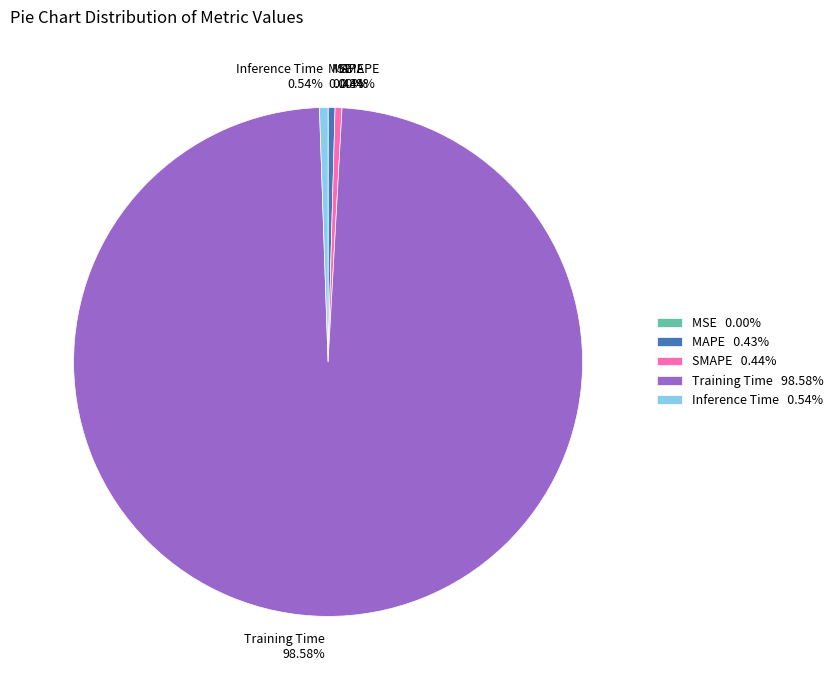

How much of the chart is everything except SMAPE?

99.6%